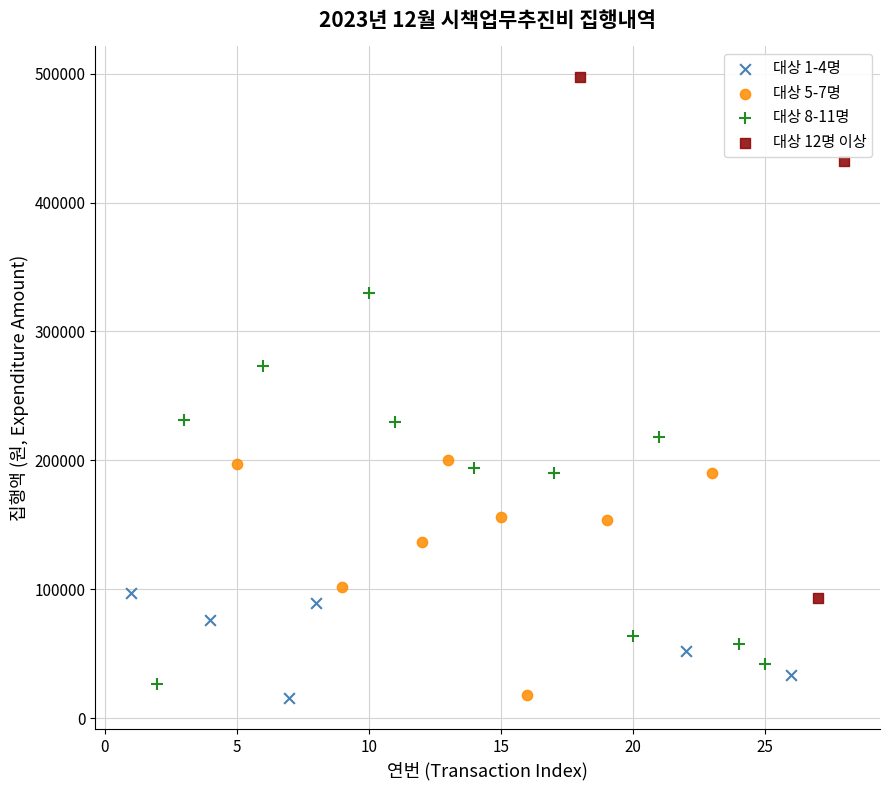

Which series has the largest Y range (max minus min)?

대상 12명 이상